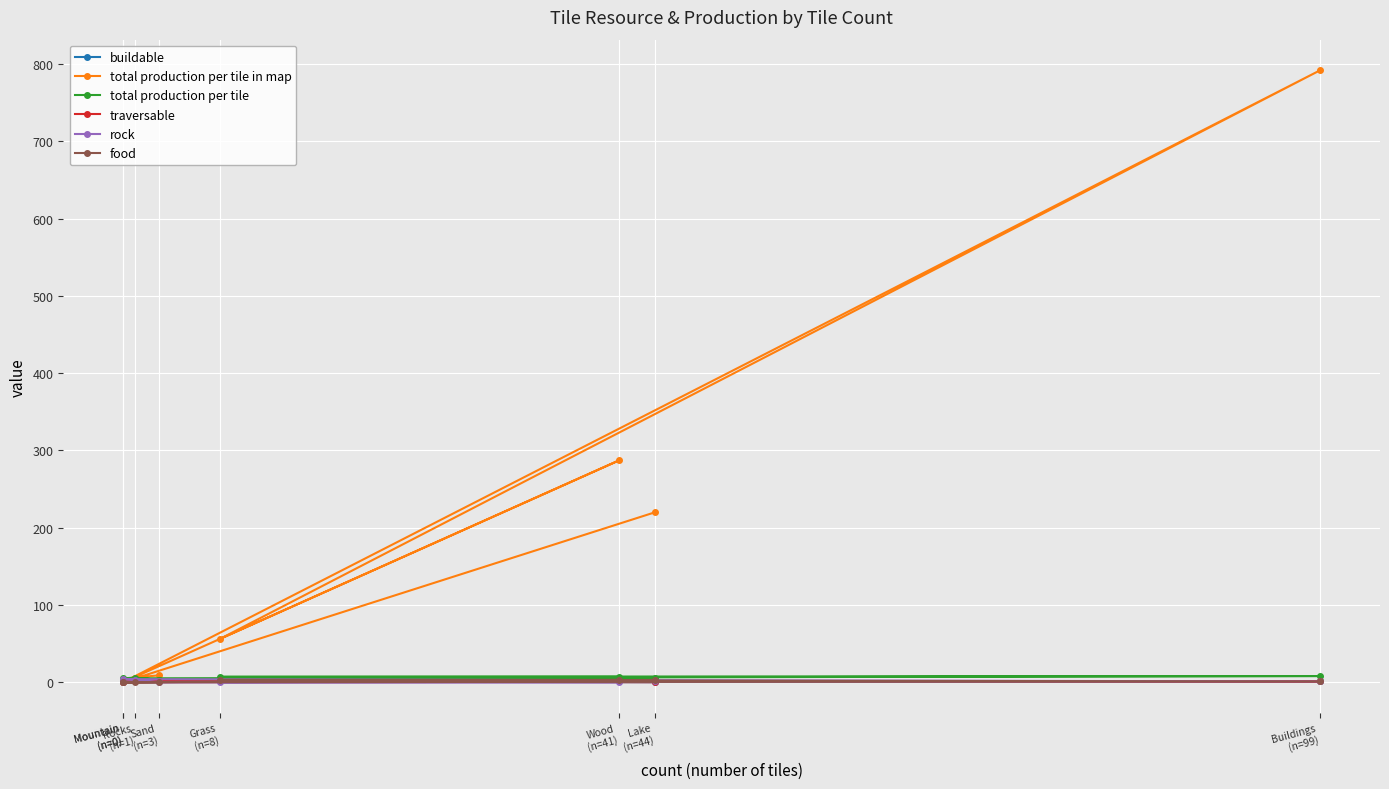

How many data points does each series have?

8